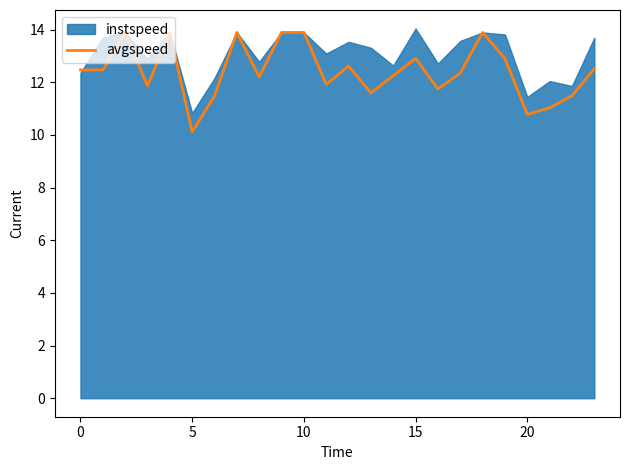

What is the difference between the values at 11 and 15?

1.0